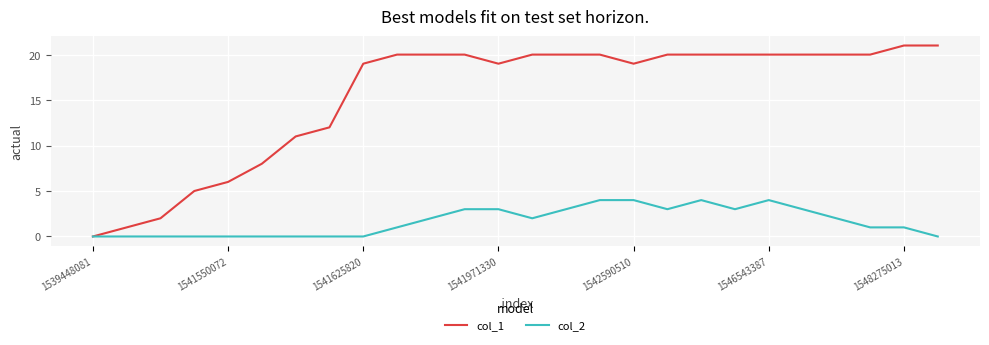

How many values in the col_2 series are below 2?

13